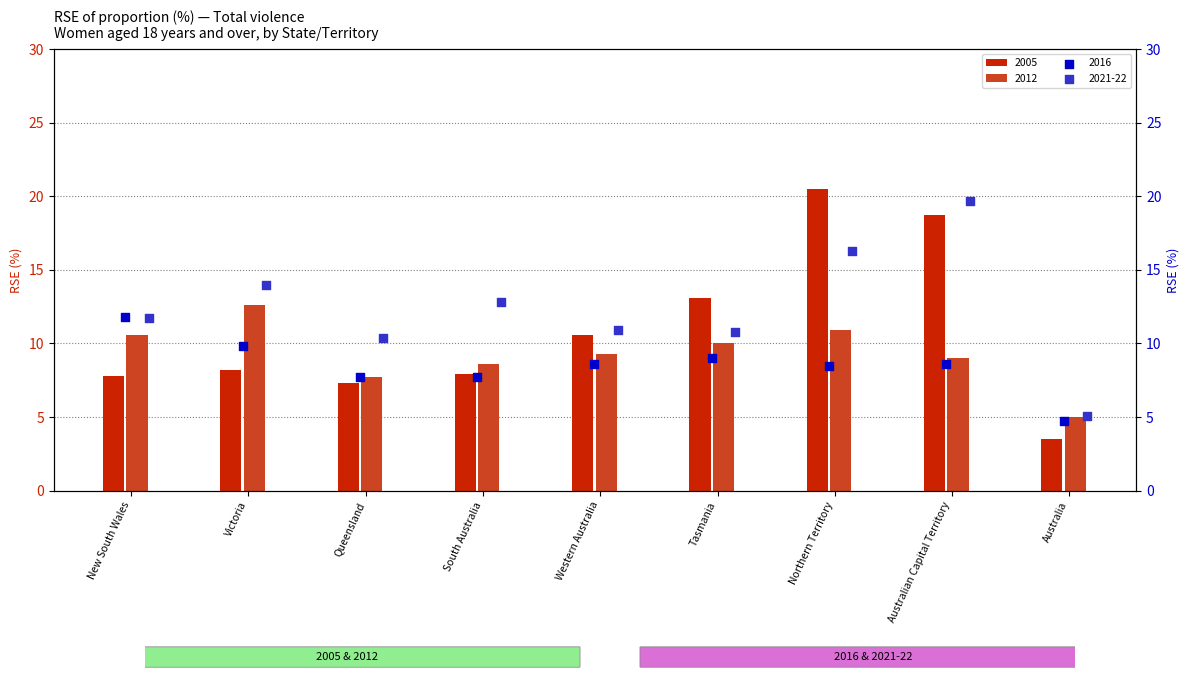

Which series contains the lowest Y value?

2005